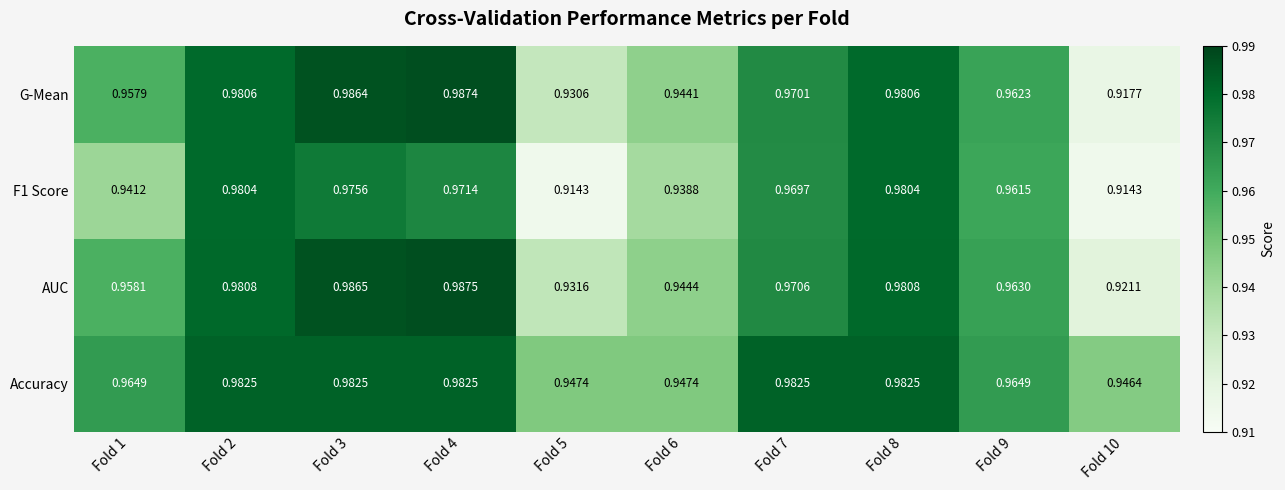

Which series has the widest spread of values?

G-Mean